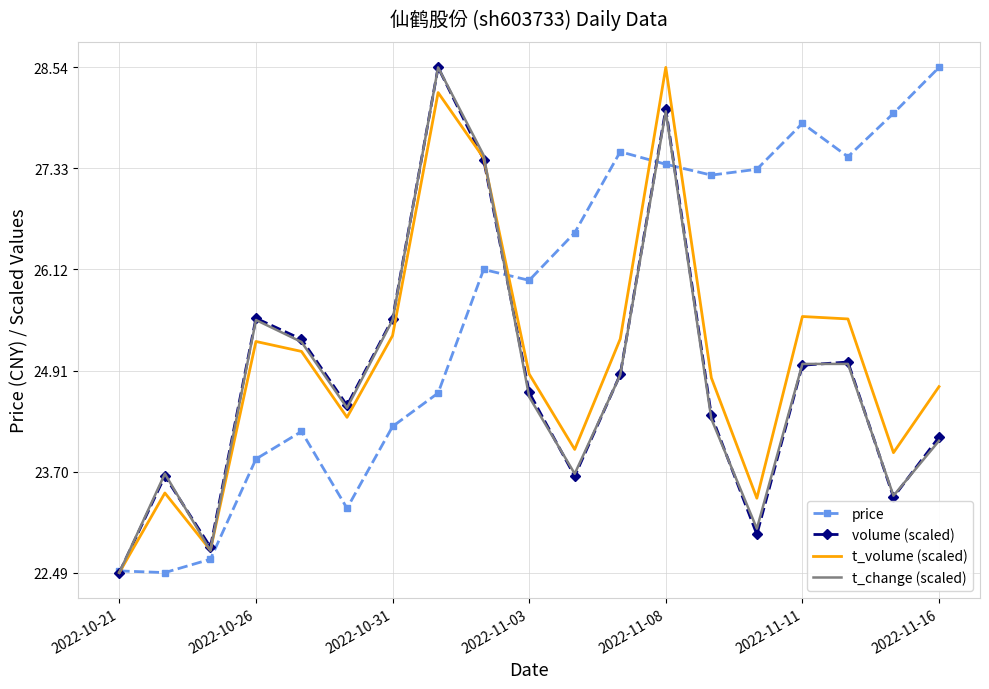

Which series has the largest total across all categories?

price